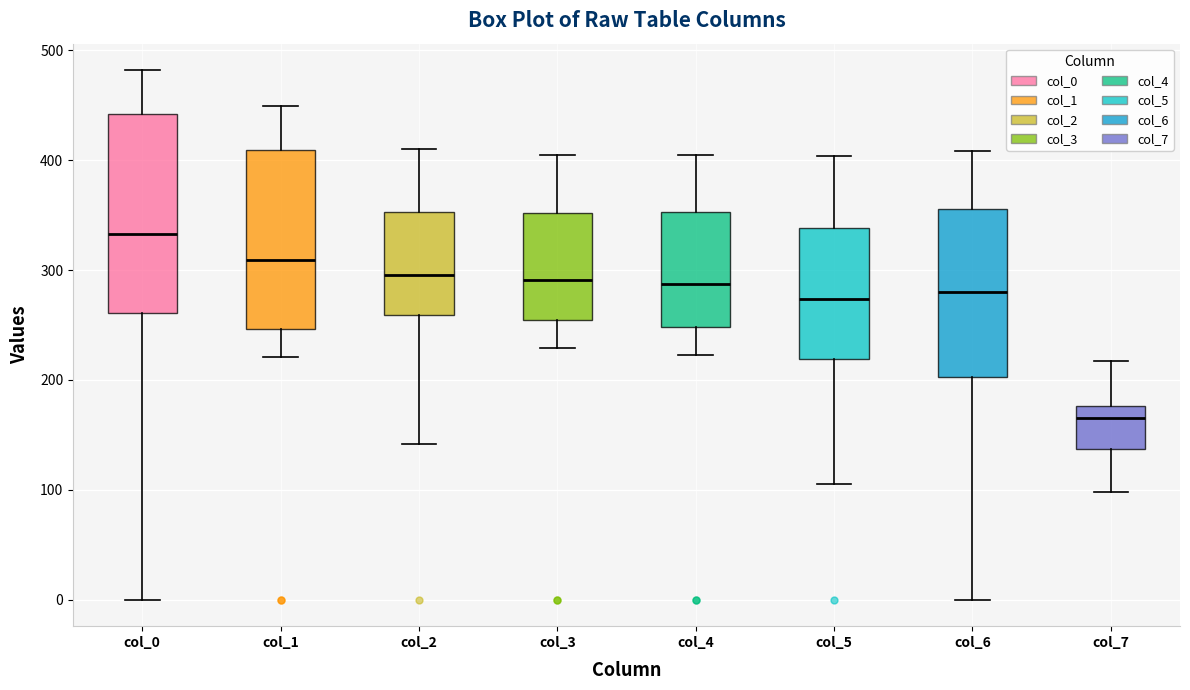

Comparing the boxes themselves (not the whiskers), which one is the tallest?

col_0